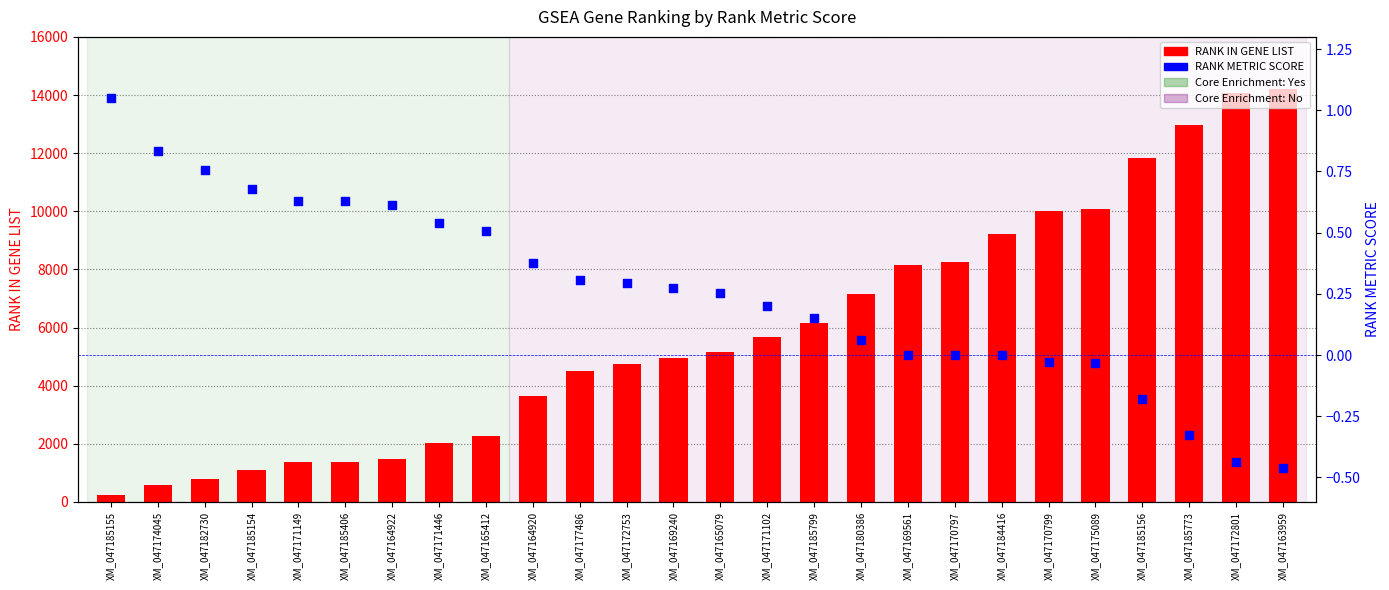

What is the total value across all series at XM_047170797?

8257.0